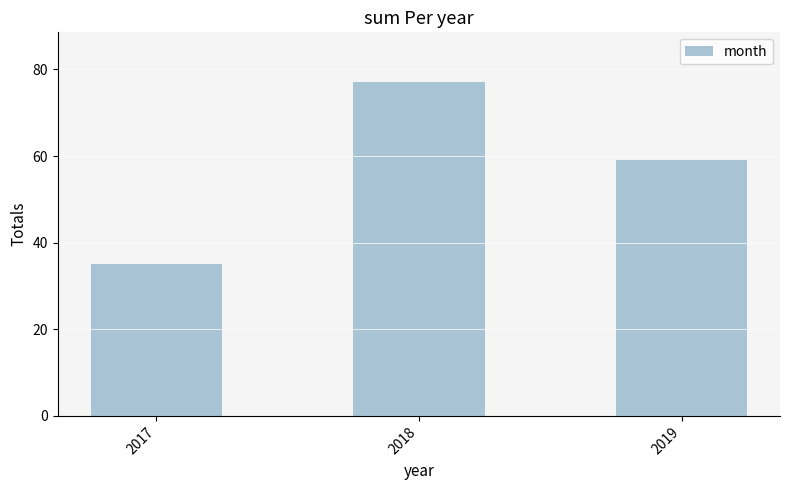

How many data points are less than 59?

1